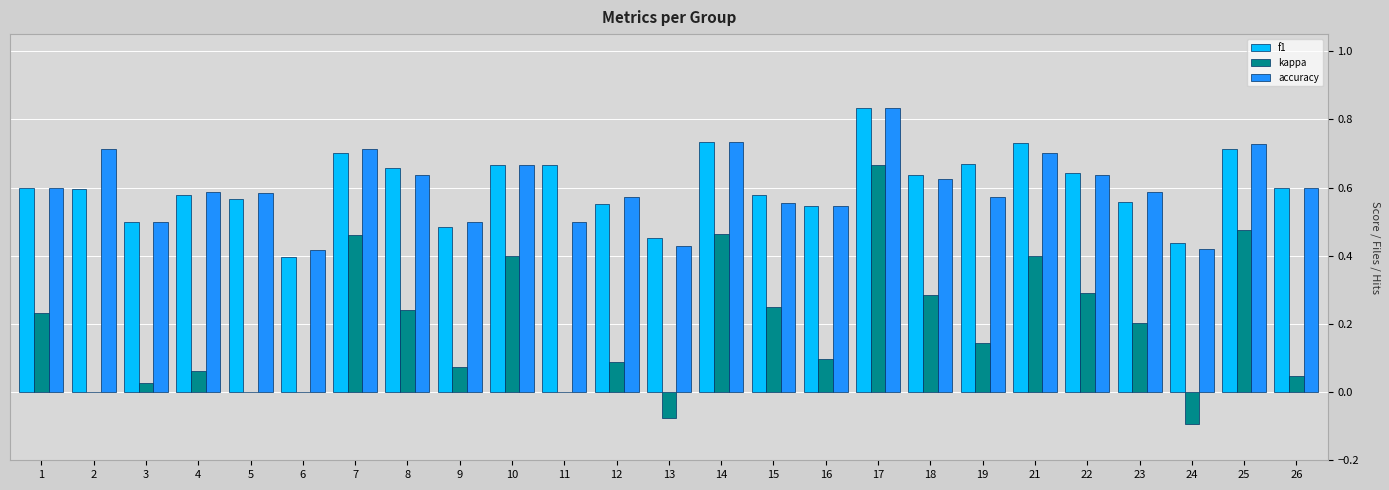

What is the sum of all kappa values?

4.7